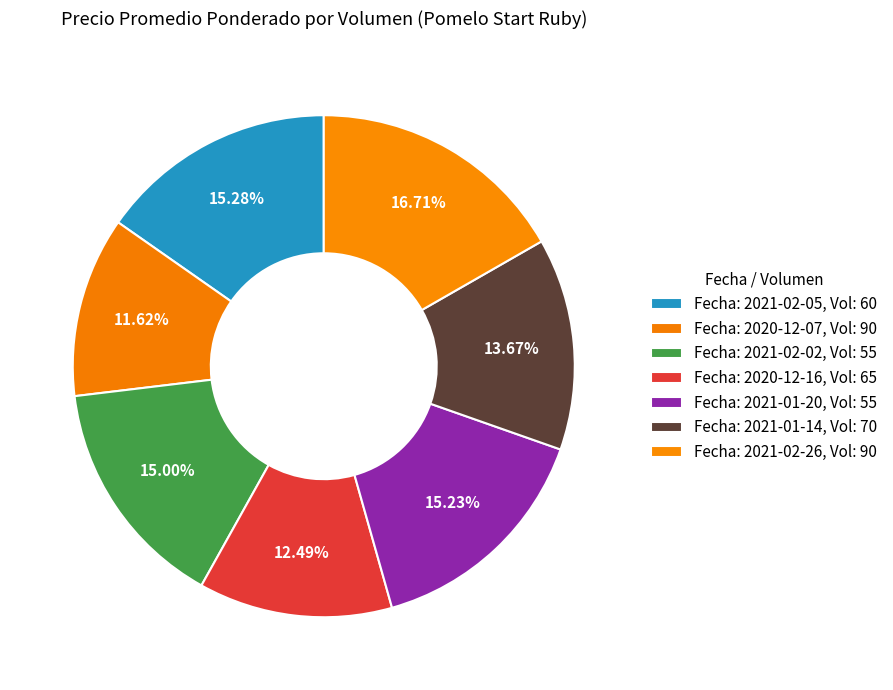

How many slices are in this pie chart?

7